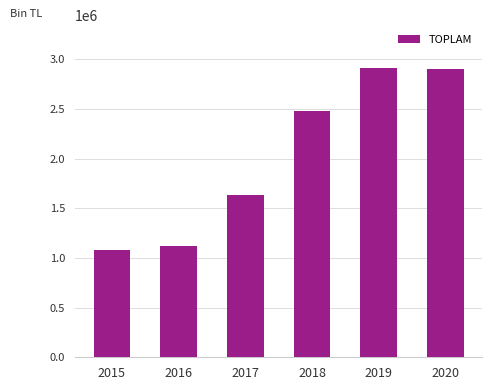

What is the smallest value displayed?

1078782.5